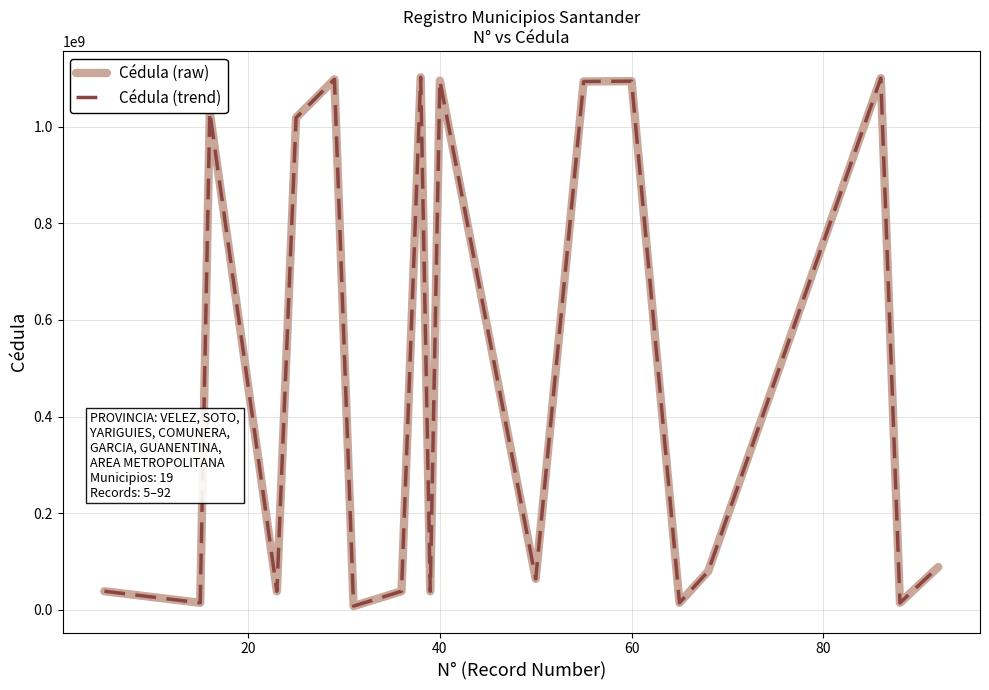

Does the chart have visible grid lines?

Yes